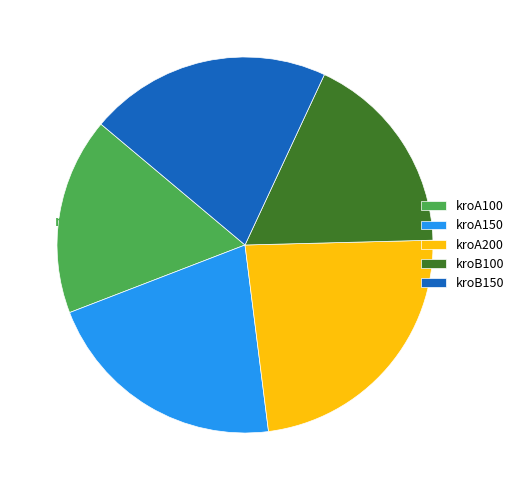

Does kroA200 represent more than half of the total?

No